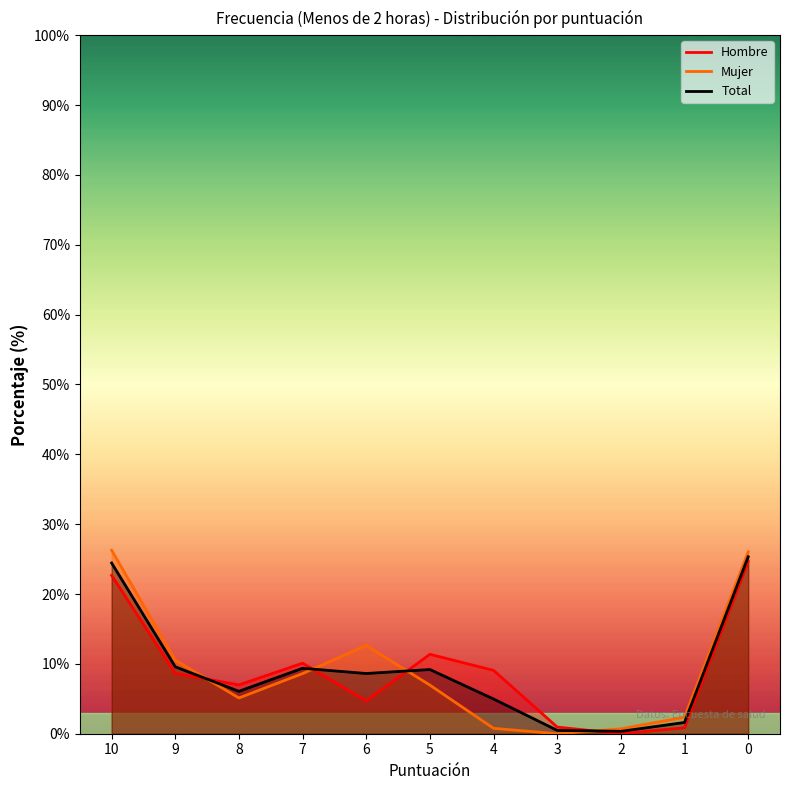

At which category does Hombre reach its first local peak?

7